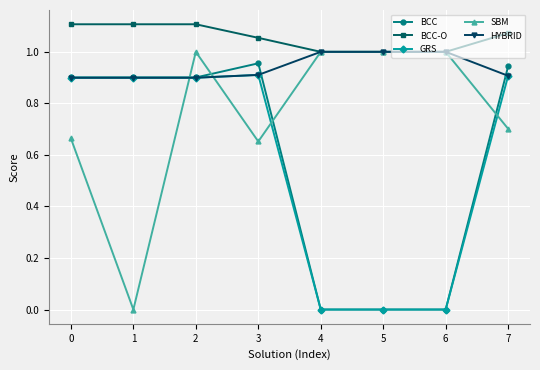

True or false: BCC-O has a value of 0.7 at 1.

False